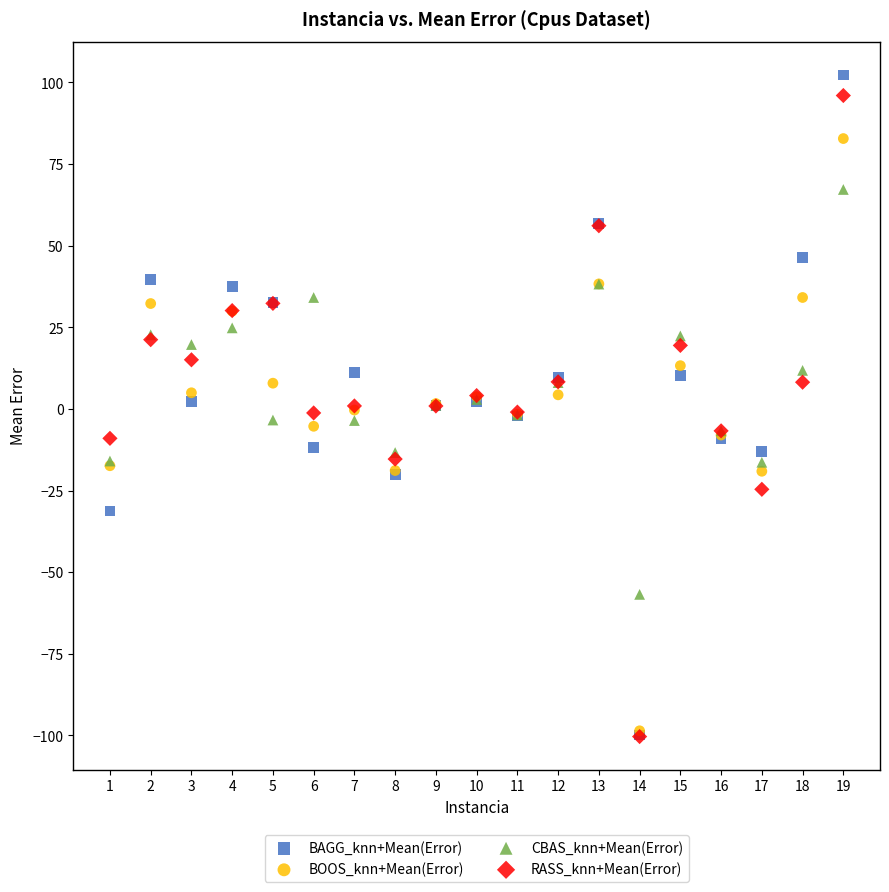

What are all the series names shown in the legend?

BAGG_knn+Mean(Error), BOOS_knn+Mean(Error), CBAS_knn+Mean(Error), RASS_knn+Mean(Error)